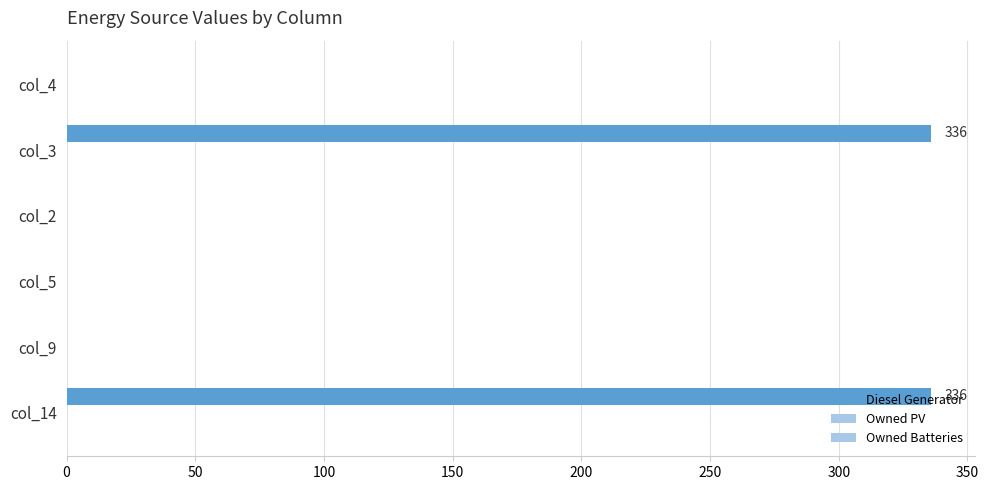

How many categories are shown in the chart?

6